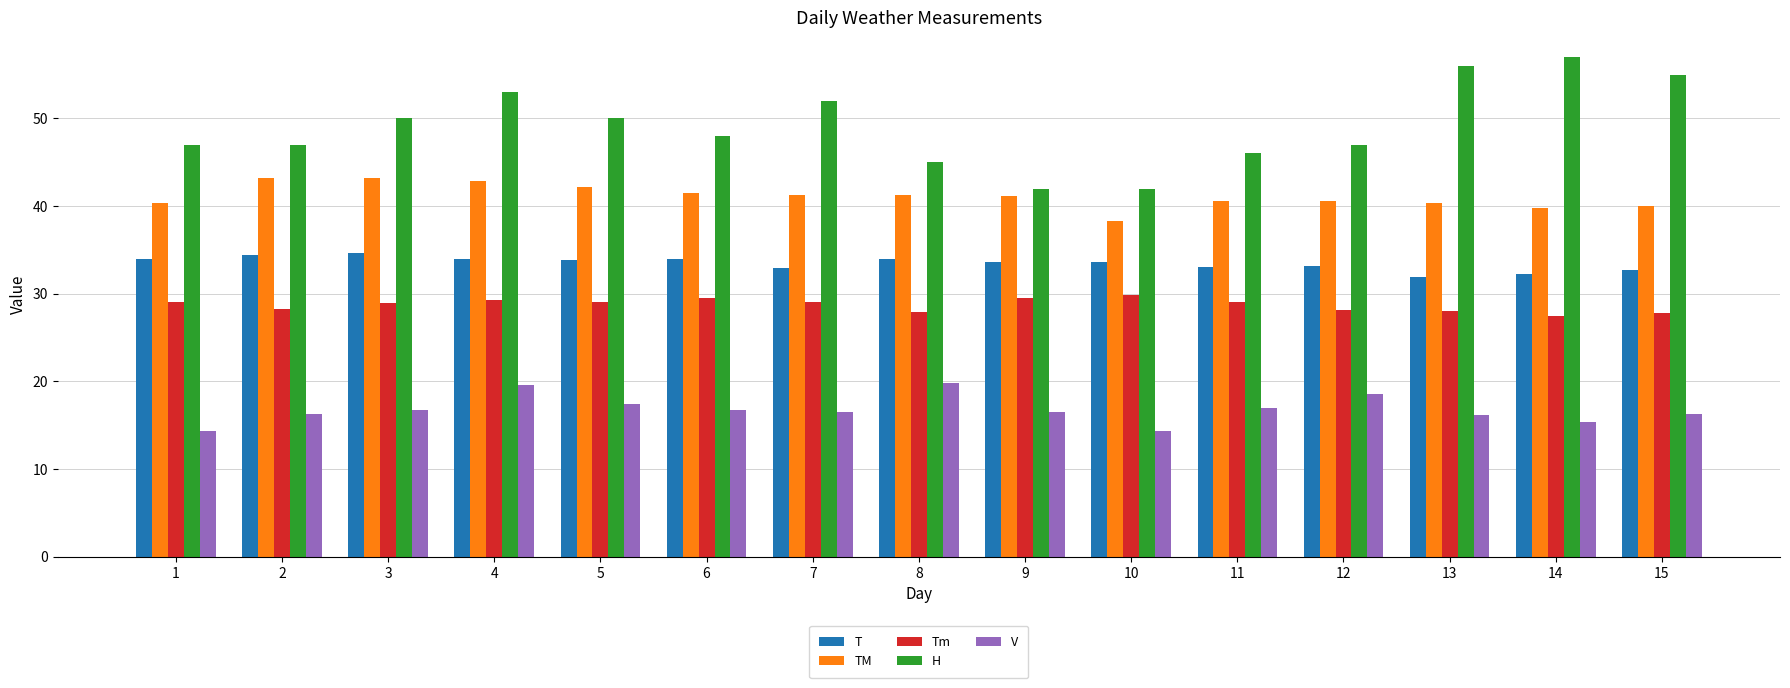

Is the value of T at 5 greater than the value of H at 4?

No